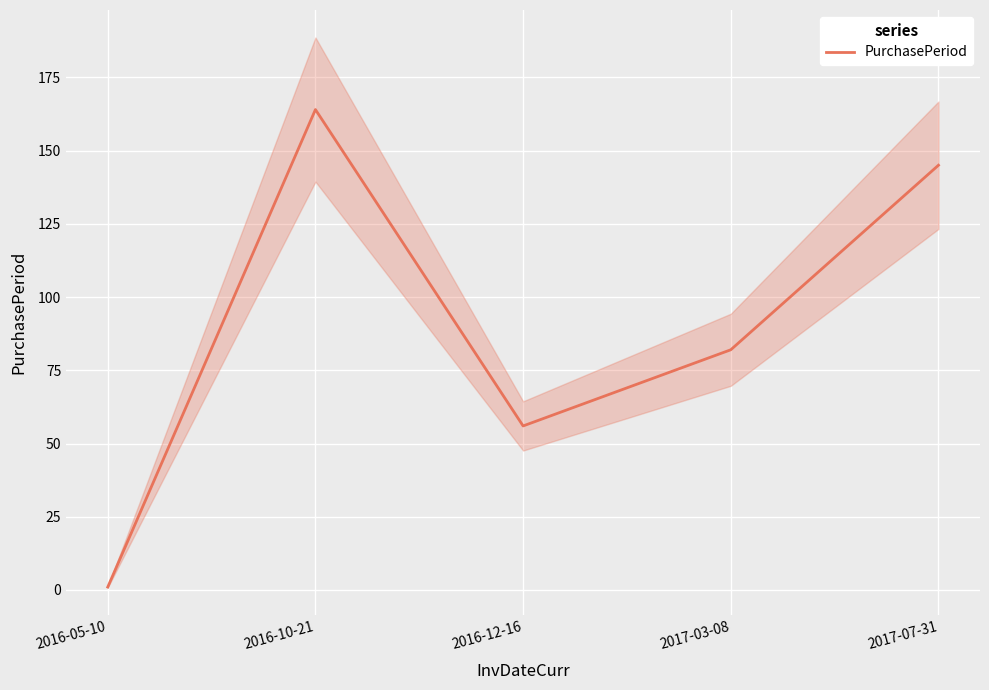

Is it true that the value at 2016-05-10 is 1?

False